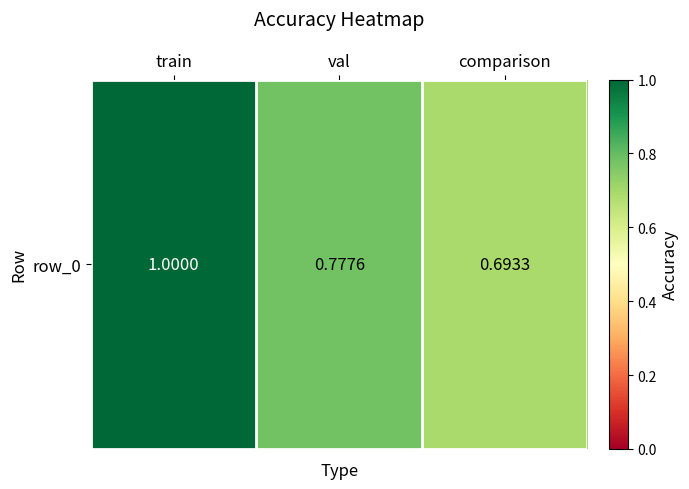

Reading left to right, transcribe all the data shown in this chart.

train=1.0	val=0.8	comparison=0.7